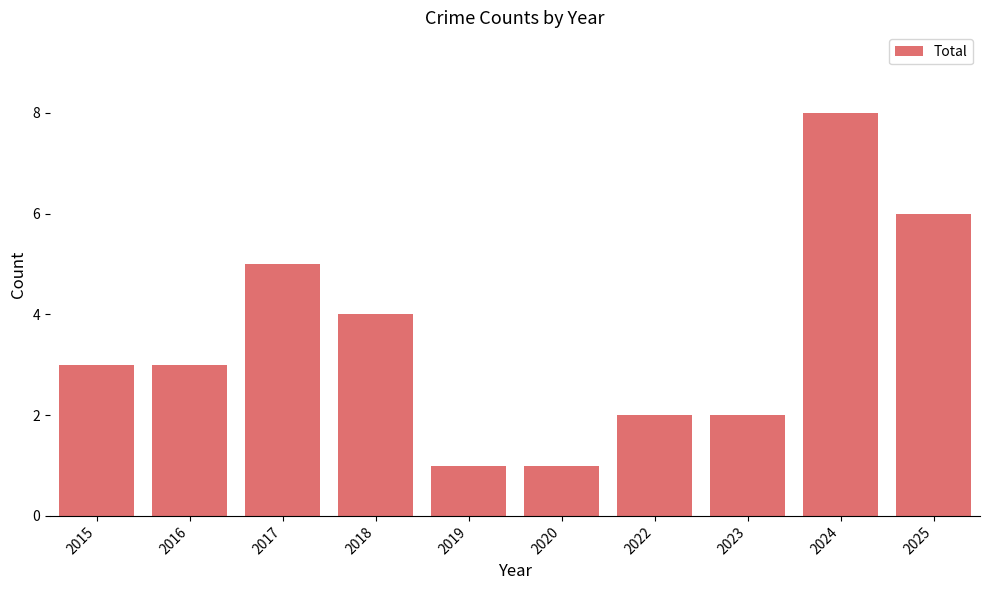

What is the average value?

4